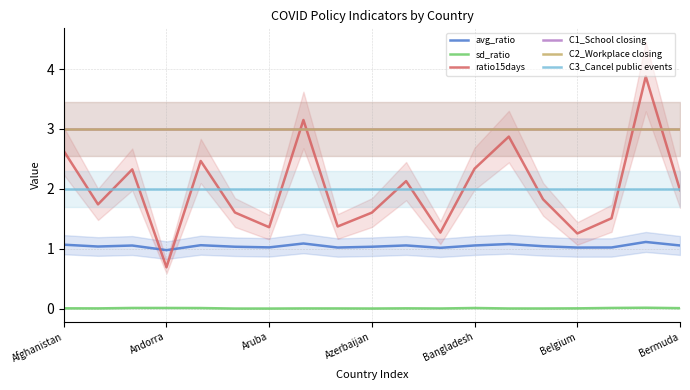

At how many categories does at least one series exceed 1?

19